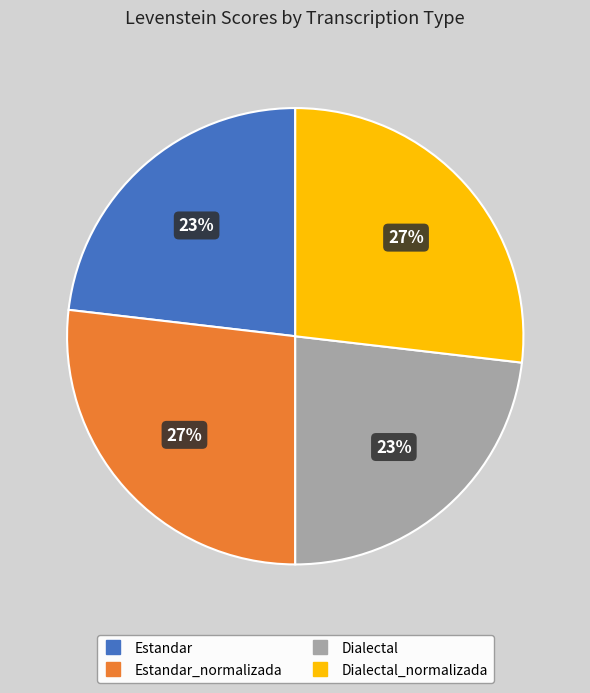

To the nearest percent, what is the difference between the largest and smallest slice percentages?

4%